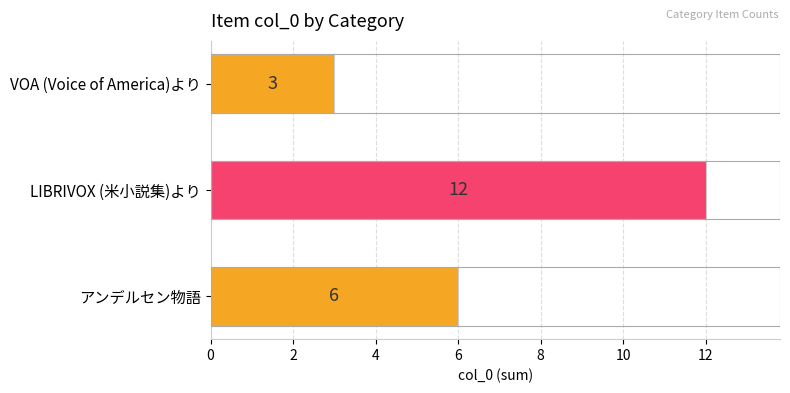

Reading top to bottom, extract all data points from this chart.

3	12	6